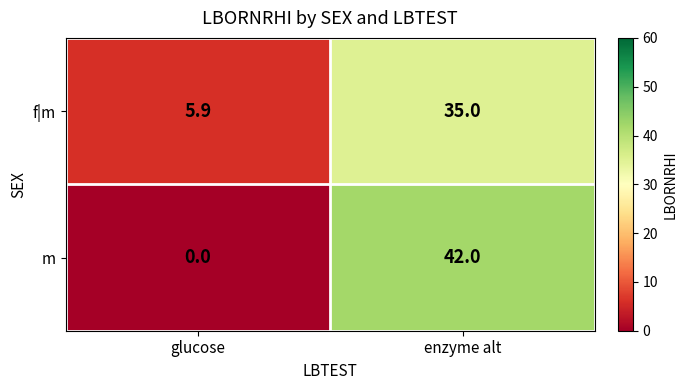

Rank the series by their average value, from lowest to highest.

f|m, m